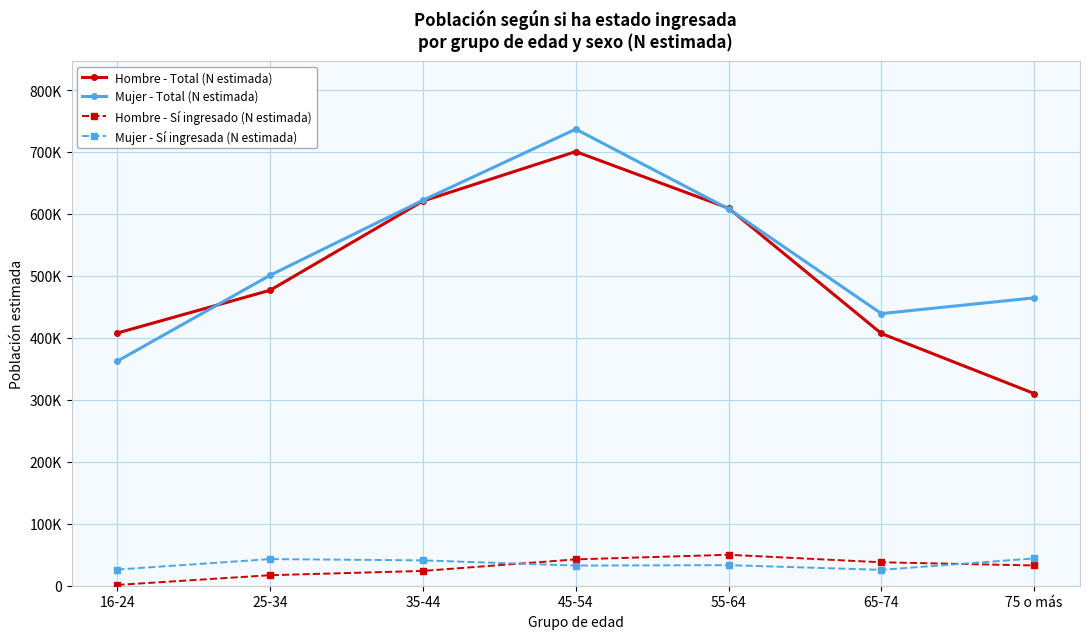

What is the maximum value for Hombre - Sí ingresado (N estimada)?

49964